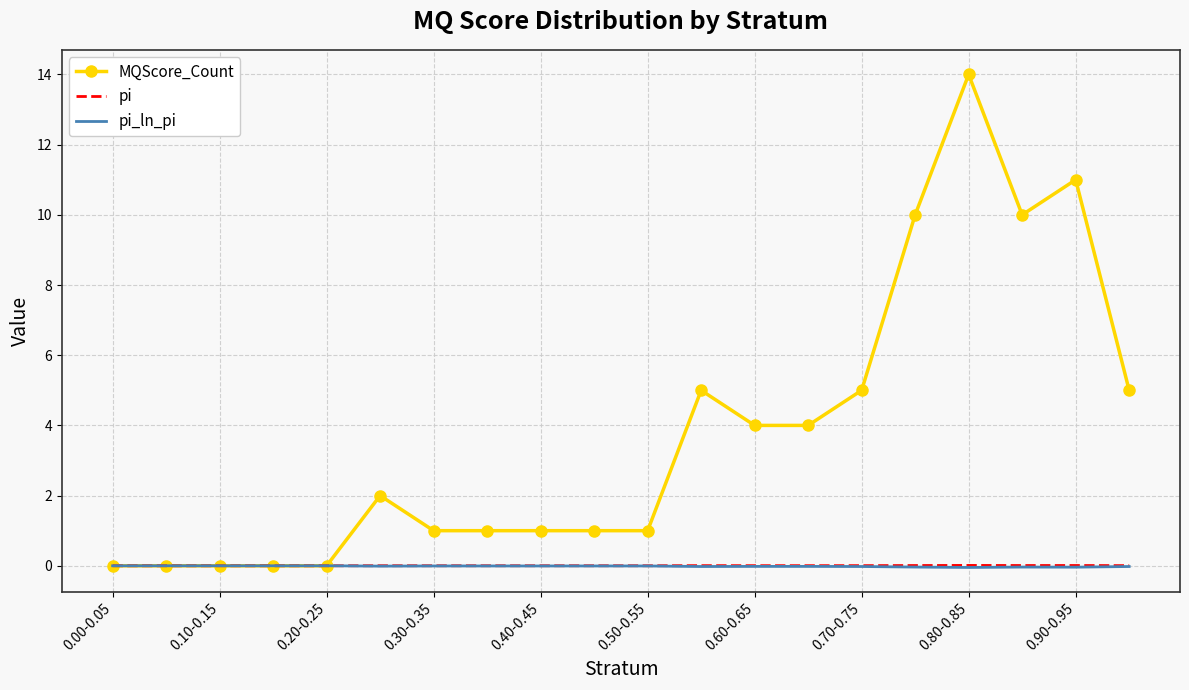

Which series has the largest total across all categories?

MQScore_Count